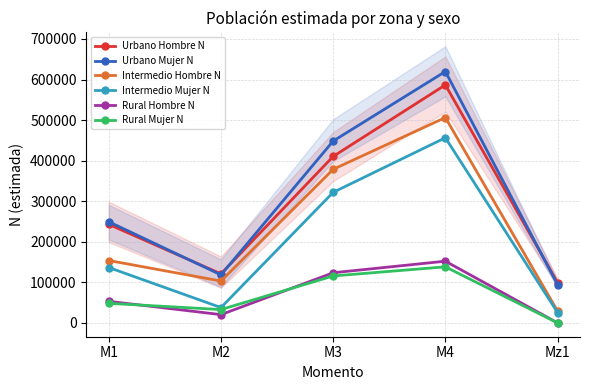

What is the label of the 5th point from the right?

M1